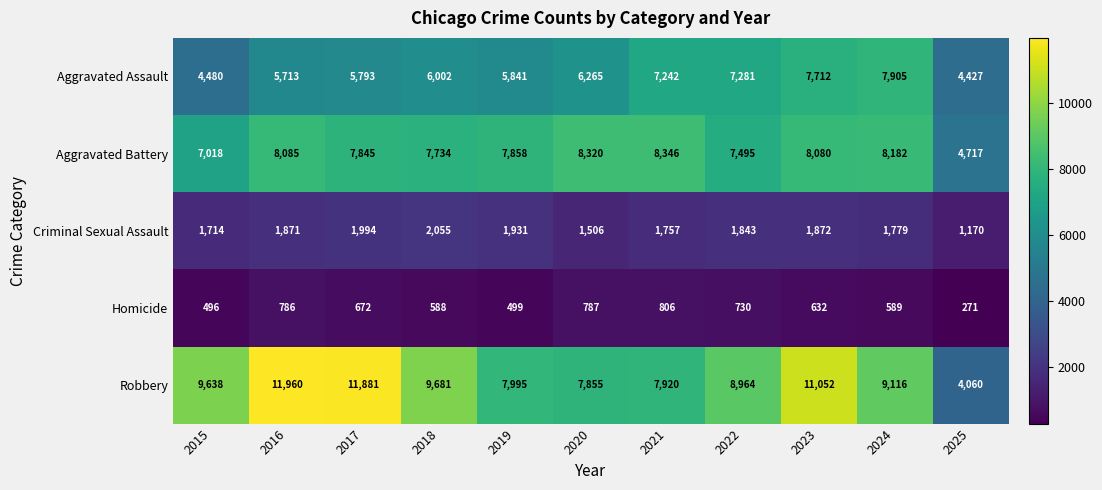

List the series in order of their peak value, lowest first.

Homicide, Criminal Sexual Assault, Aggravated Assault, Aggravated Battery, Robbery